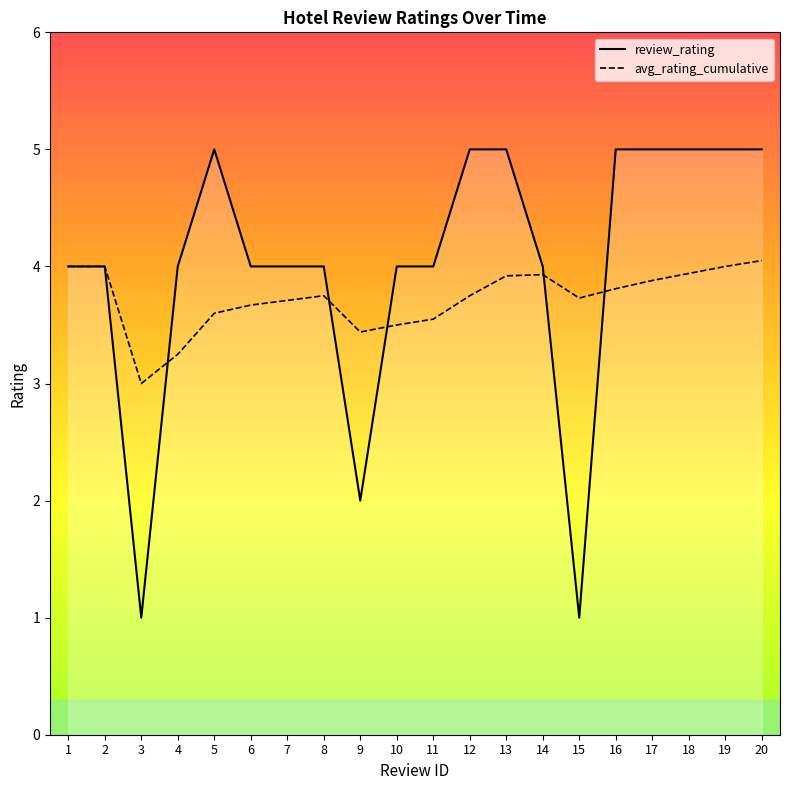

Which series has the widest spread of values?

review_rating